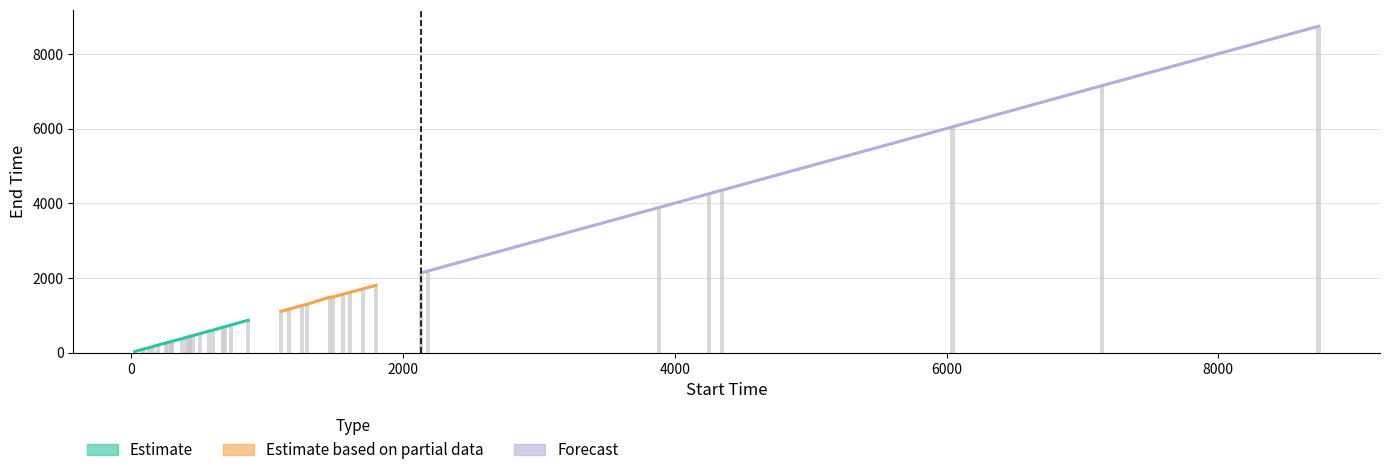

The end_time series shows 6503 at 3885. True or false?

False